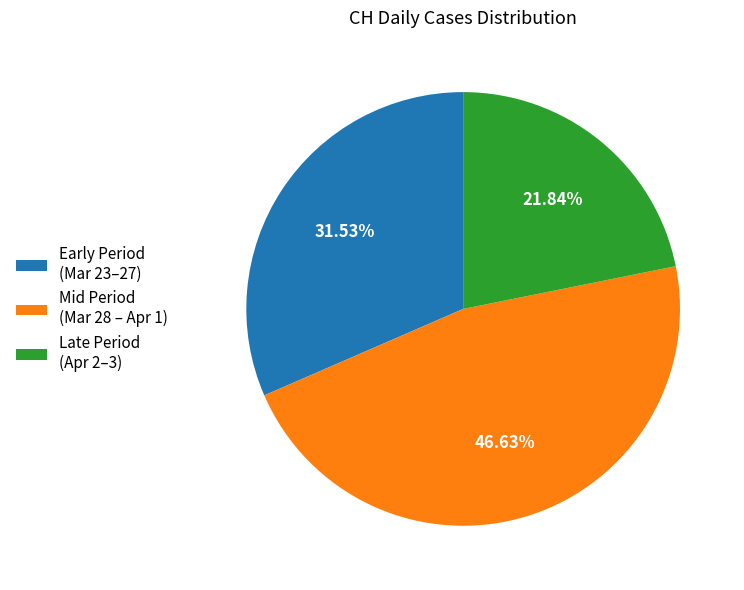

Does any single category account for the majority?

No